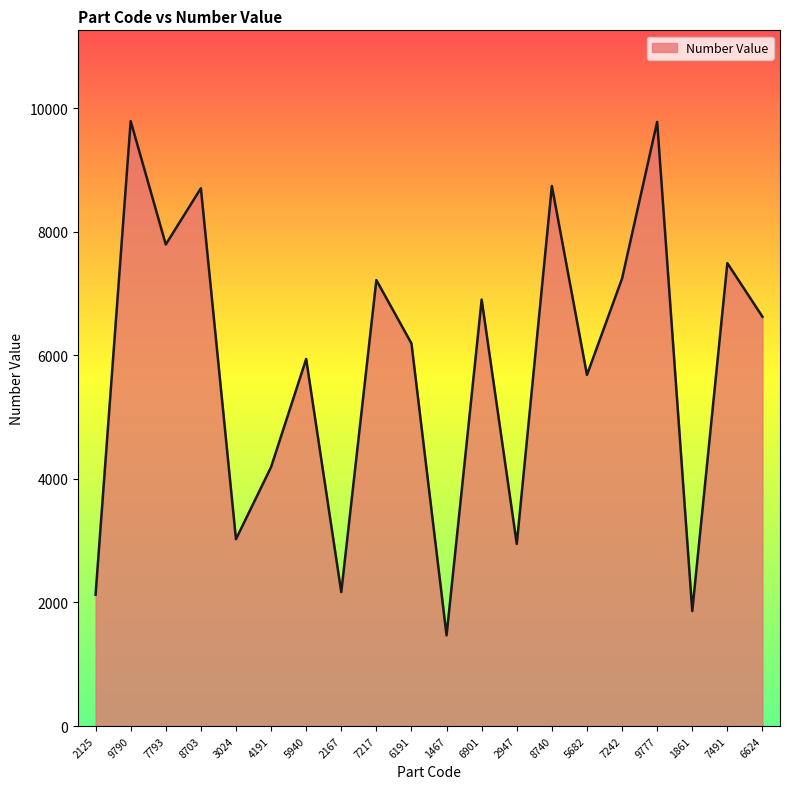

How many interior local valleys (lower than both neighbors) does the data have?

7